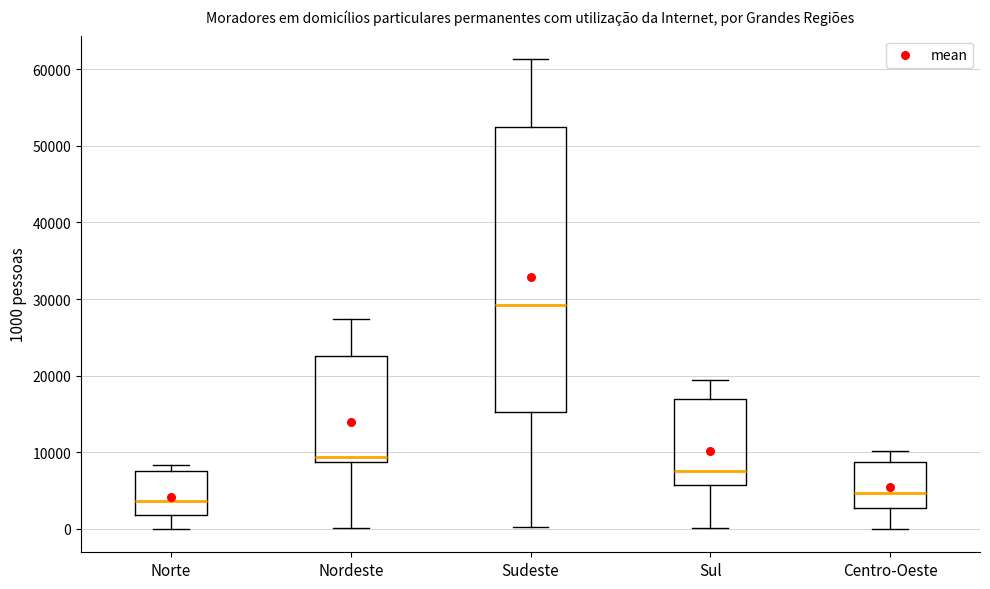

Where is the upper edge of the box for Sul on the y-axis? The values are not printed on the chart, so give them approximately, as read against the axis.

17000